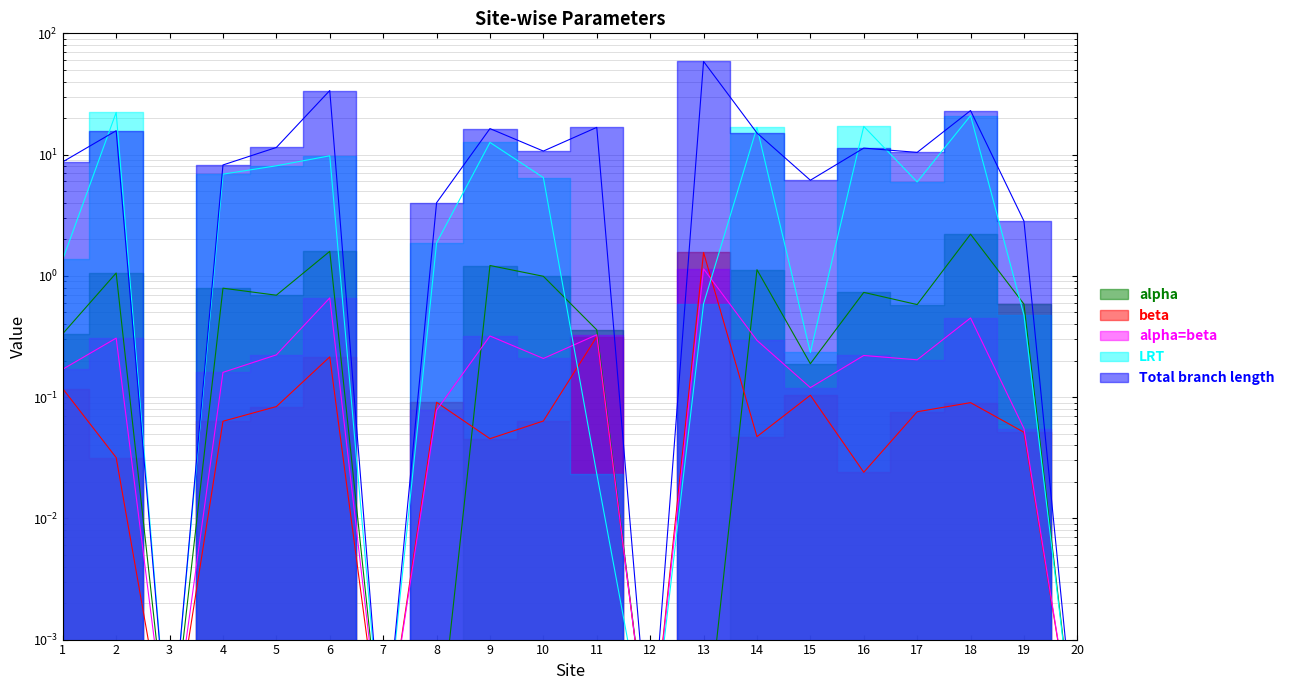

Does the chart have visible grid lines?

Yes